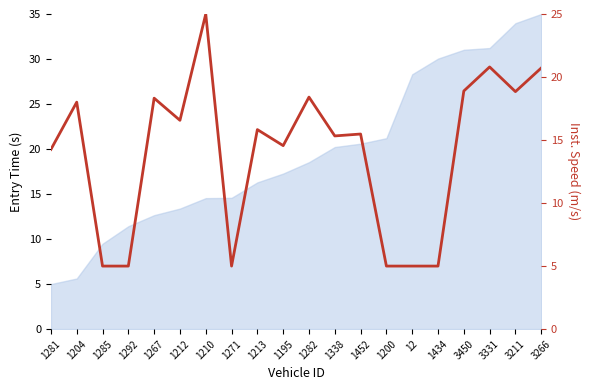

How many data points are above 15?

12